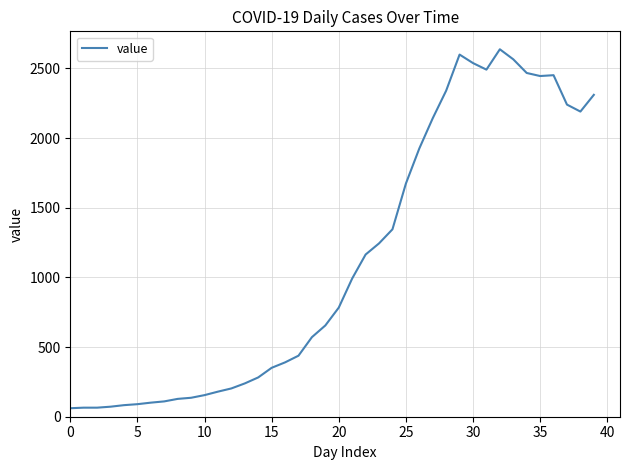

True or false: the data has more than 2 interior local peaks.

True